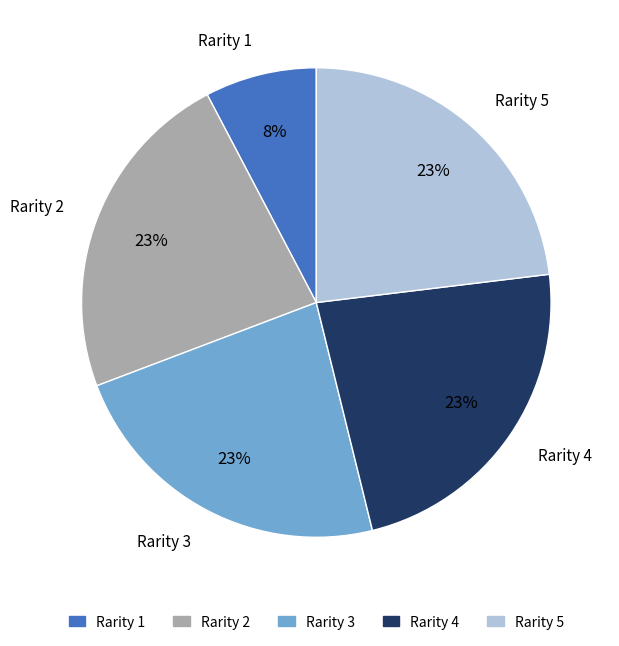

To the nearest percent, what is the difference between the largest and smallest slice percentages?

15%